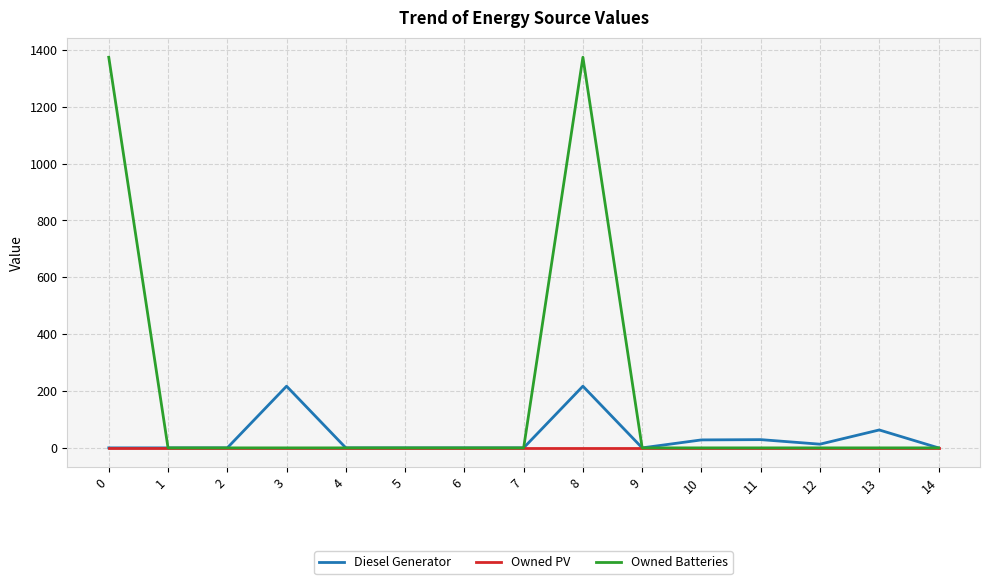

The Owned Batteries series shows 0 at 2. True or false?

True